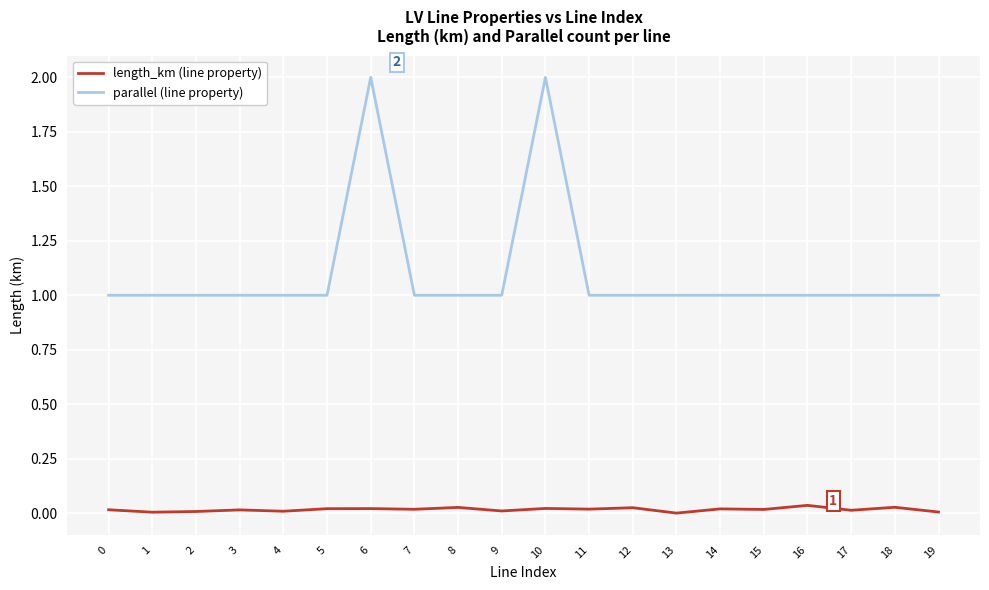

What is the greatest value displayed?

2.0